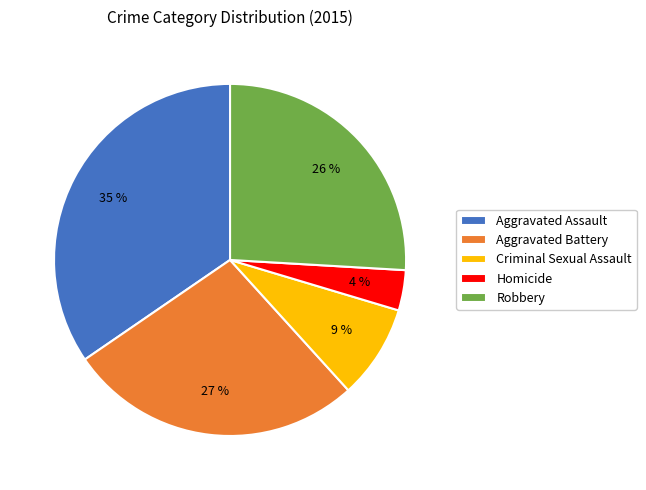

How many slices are in this pie chart?

5